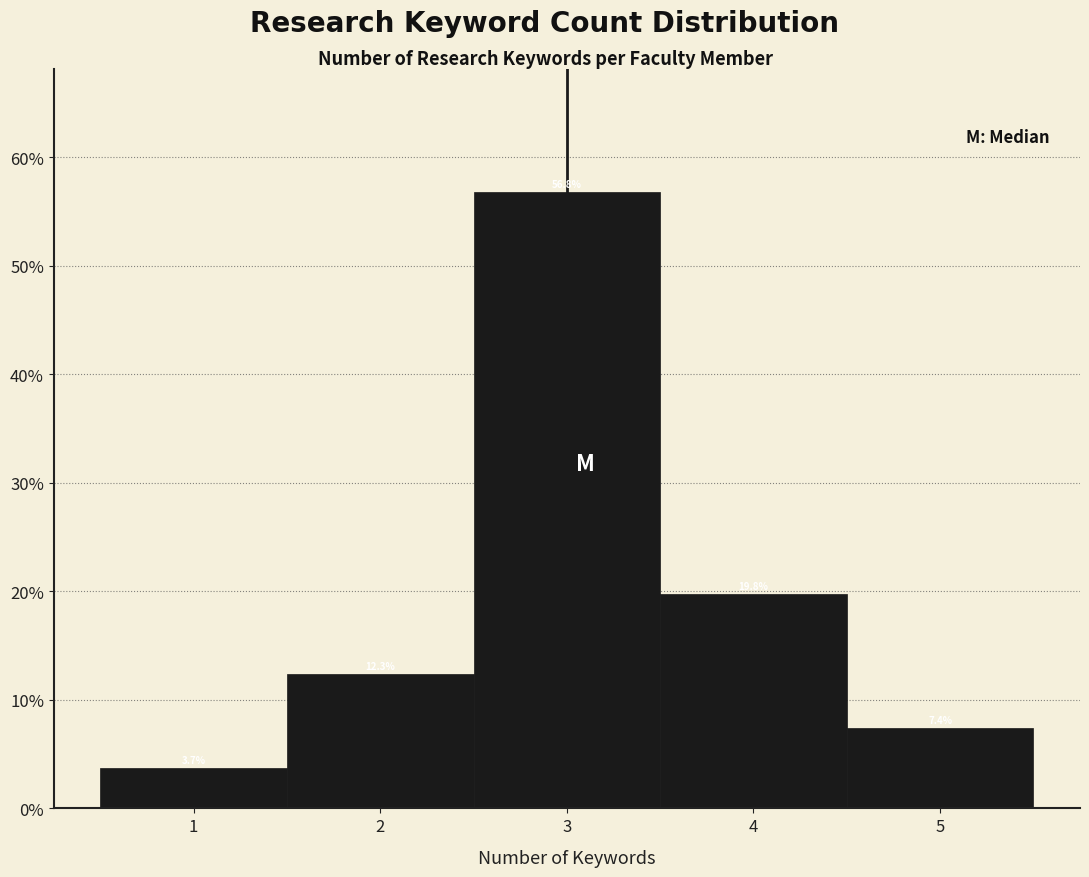

Which range on the x-axis has the tallest bar?

2.5 to 3.5